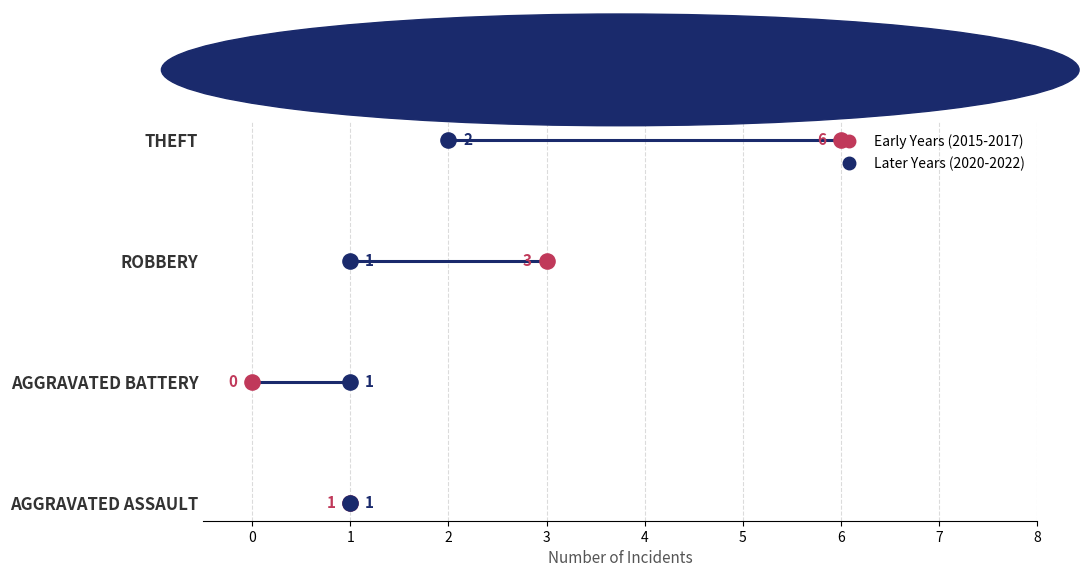

What are all the series names shown in the legend?

Early Years (2015-2017), Later Years (2020-2022)